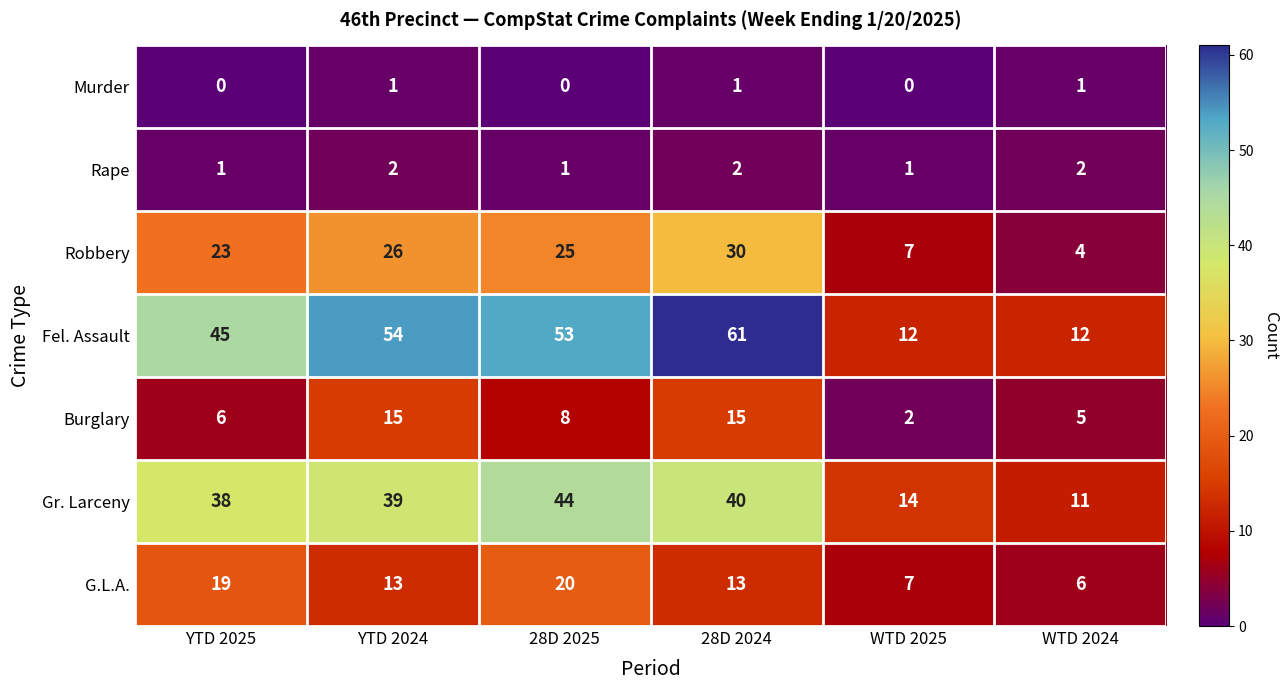

True or false: Gr. Larceny has a value of 38 at YTD 2025.

True